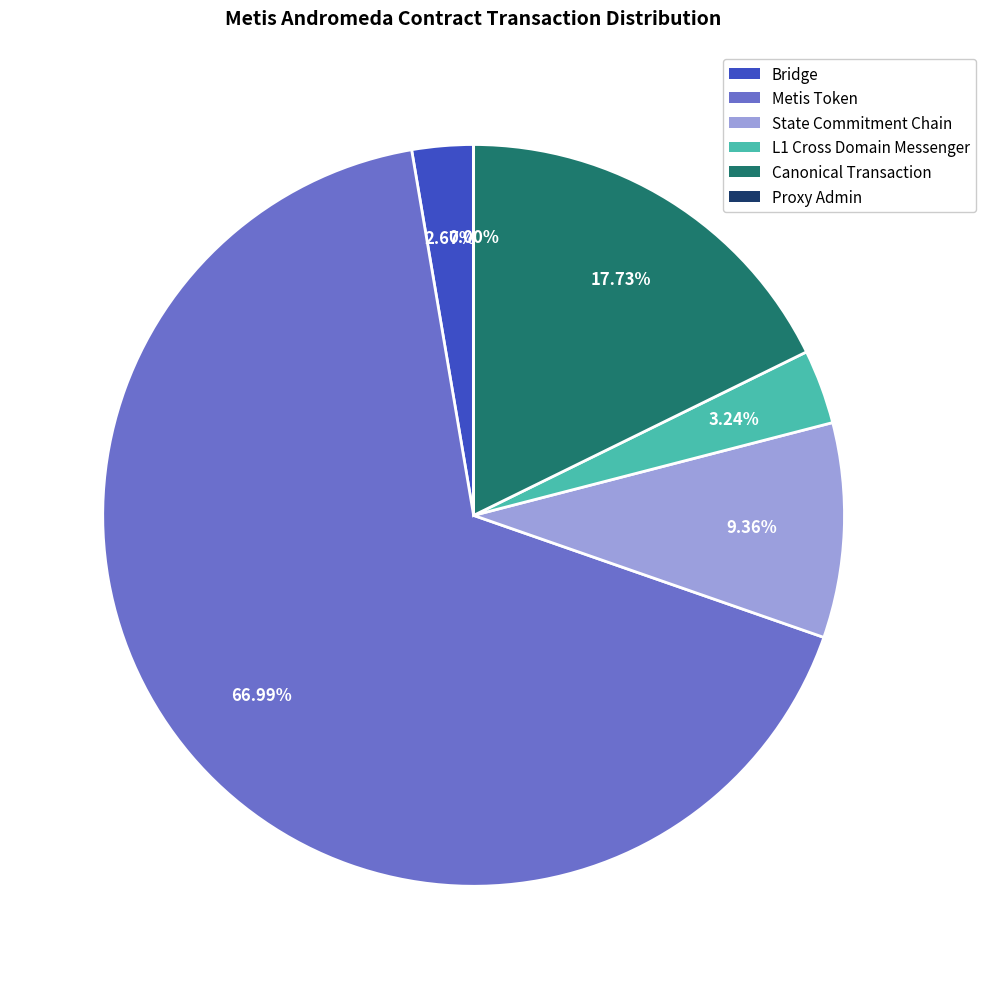

Does any single category account for the majority?

Yes